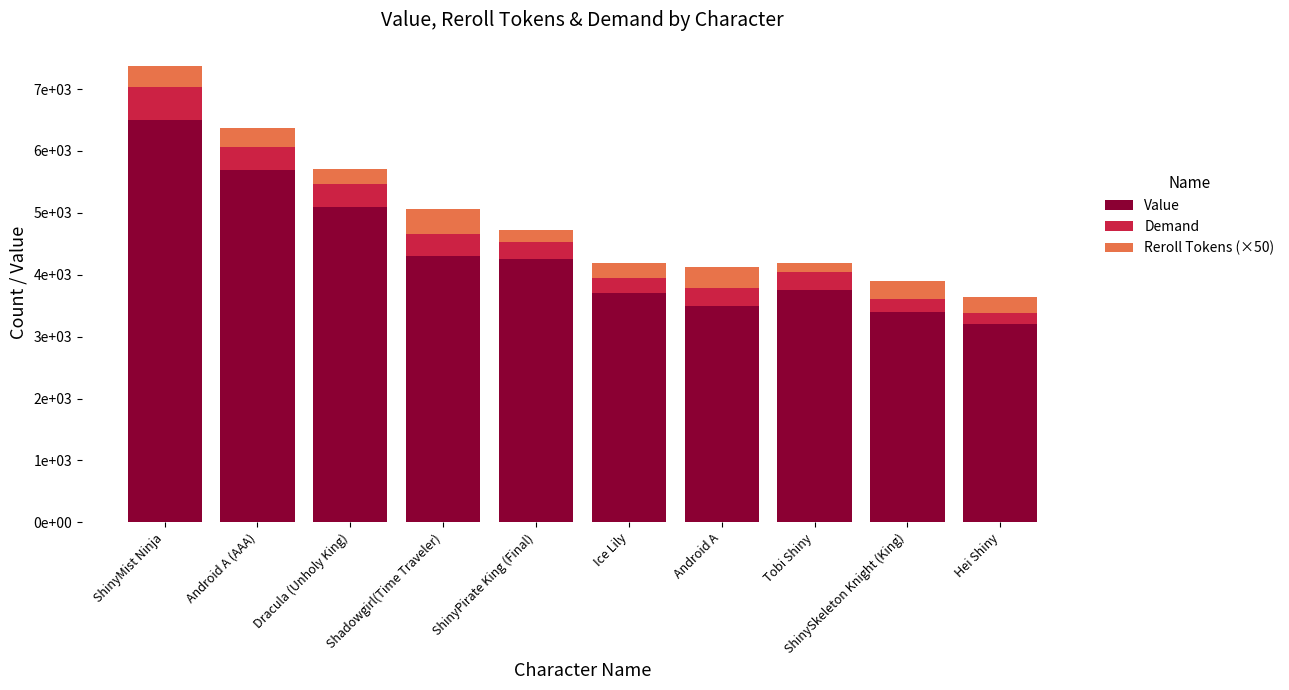

At Dracula (Unholy King), list the series in order from largest to smallest.

Value, Demand, Reroll Tokens (×50)